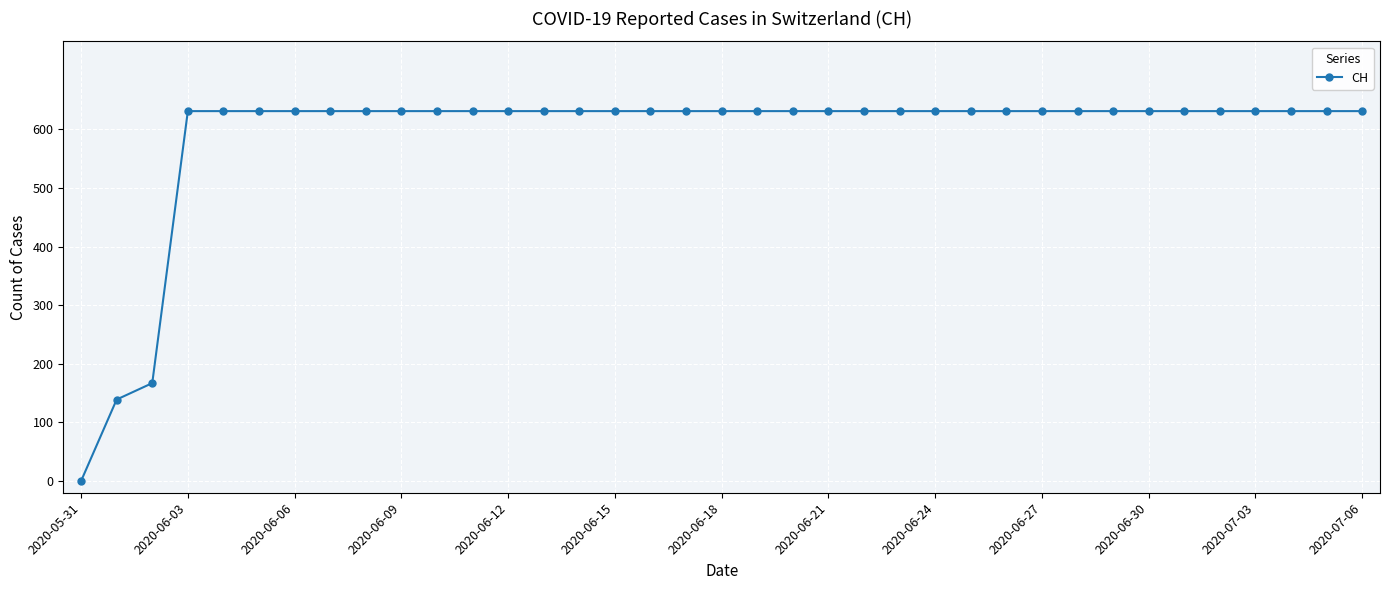

What is the difference between the second highest and second lowest values?

492